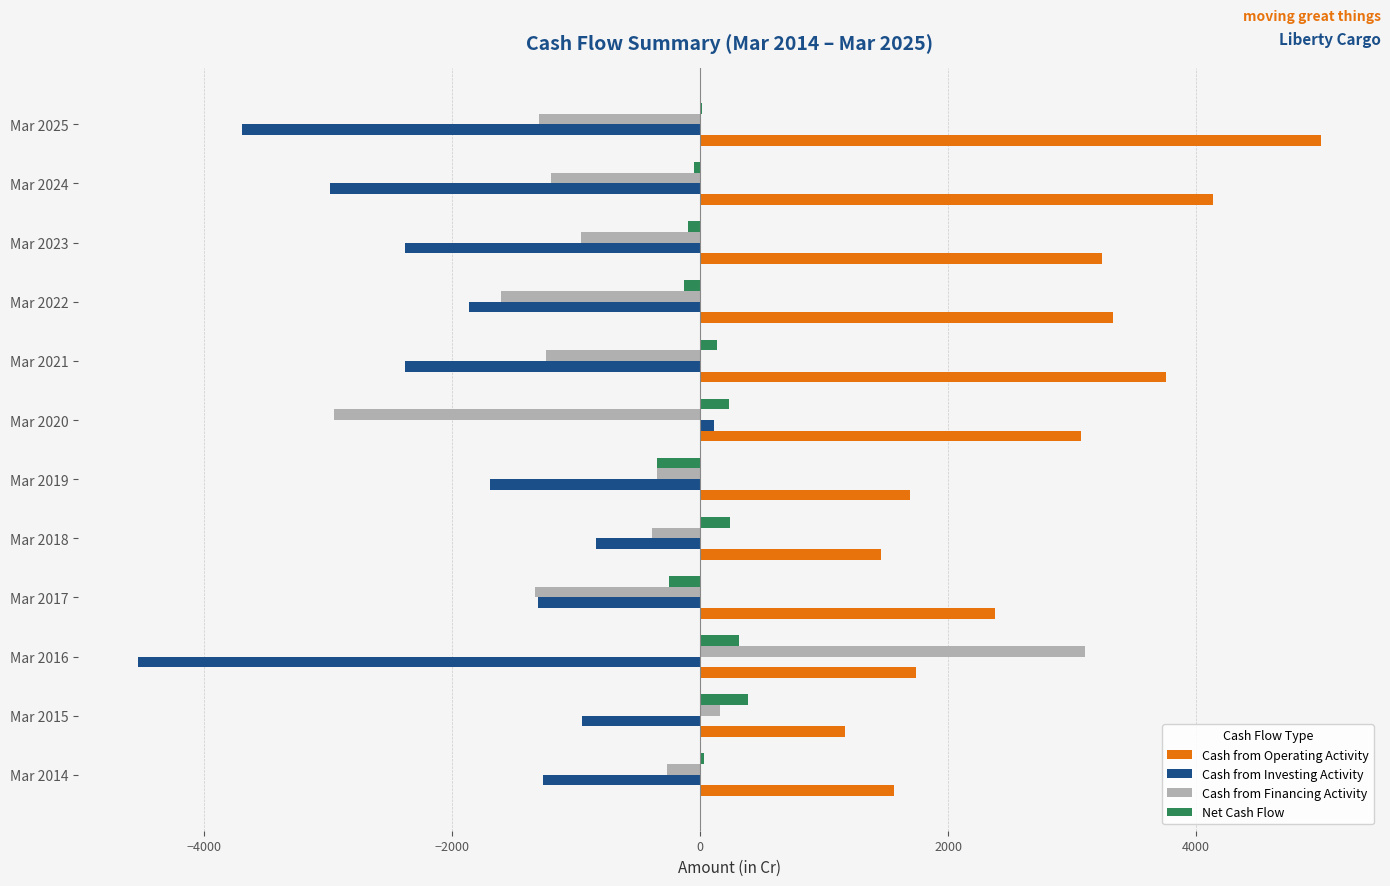

True or false: Cash from Investing Activity has a value of -2376 at Mar 2023.

True